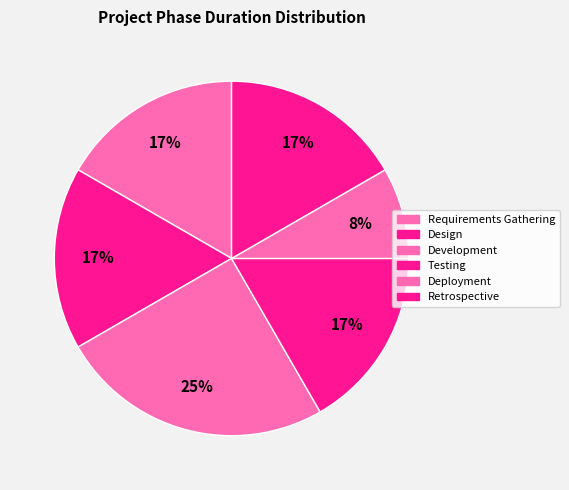

Is Design the majority of the pie?

No